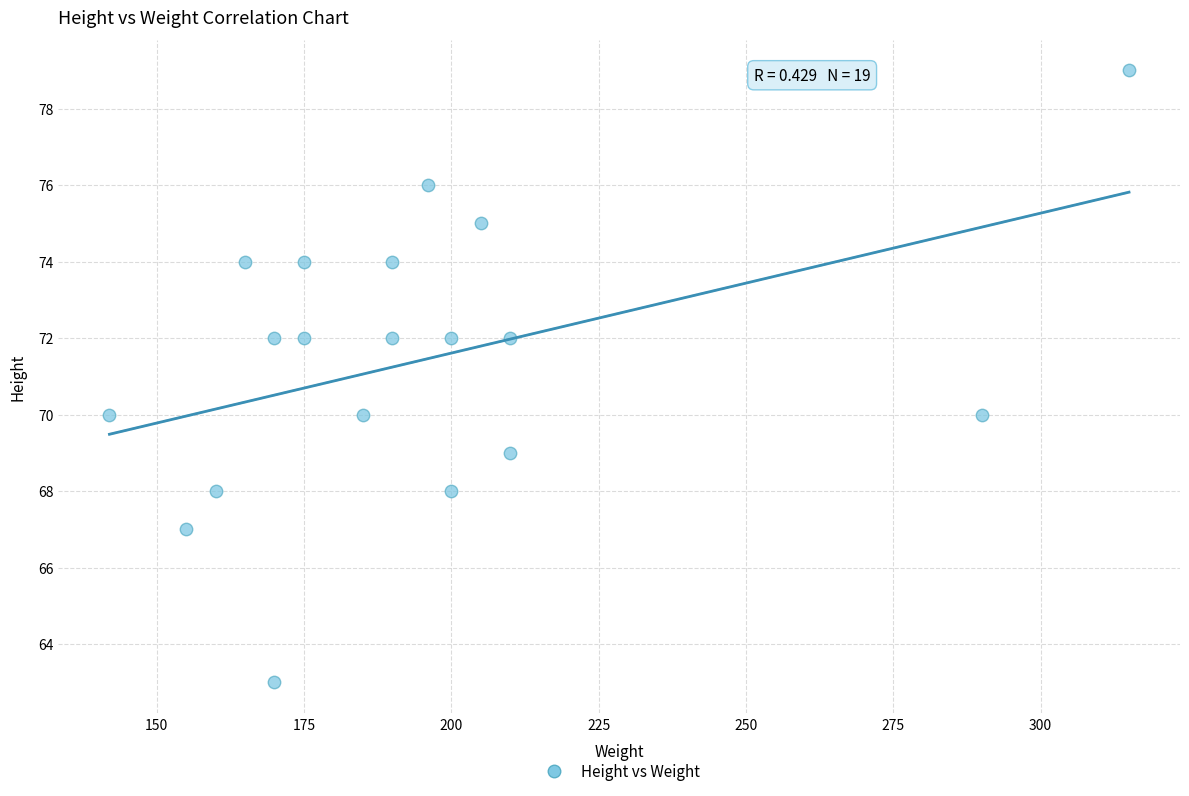

What is the range of Y values (max minus min)?

16